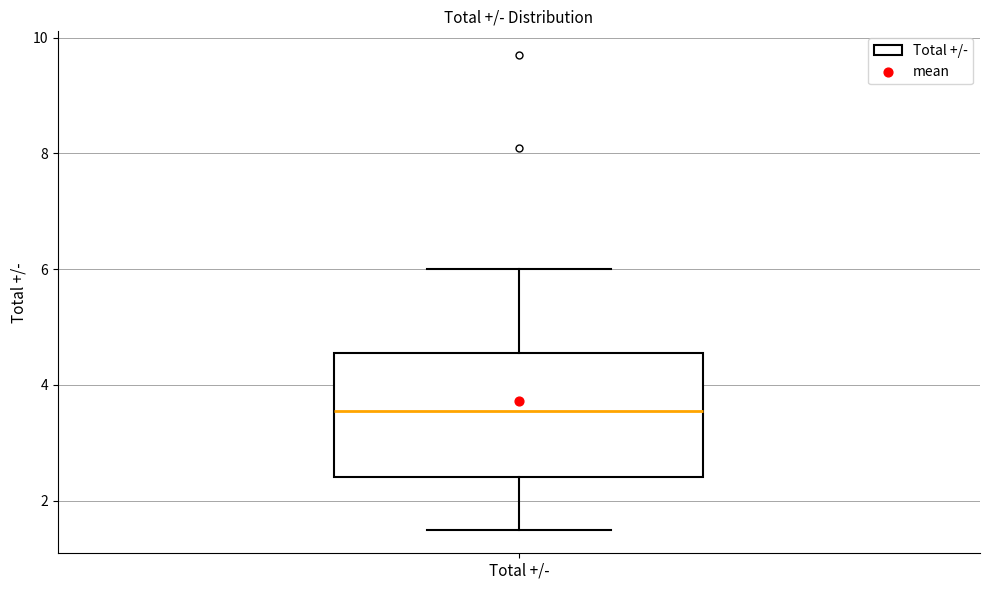

Read this box plot against the y-axis: the position of the median line, the range covered by the box, and the ends of both whiskers. The values are not printed on the chart, so give them approximately, as read against the axis.

median 3.6, box 2.4 to 4.6, whiskers 1.6 to 6.0